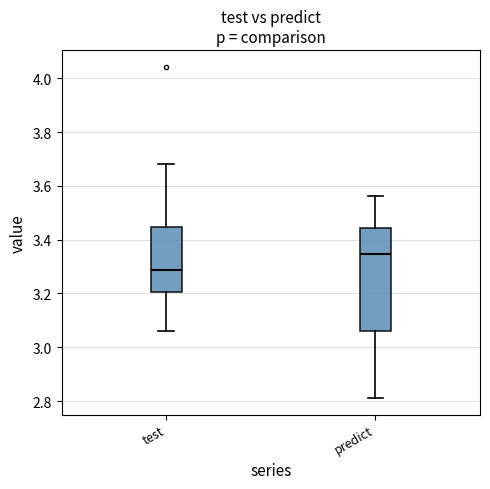

Where does the median line of the box for predict sit on the y-axis? The values are not printed on the chart, so give them approximately, as read against the axis.

3.34